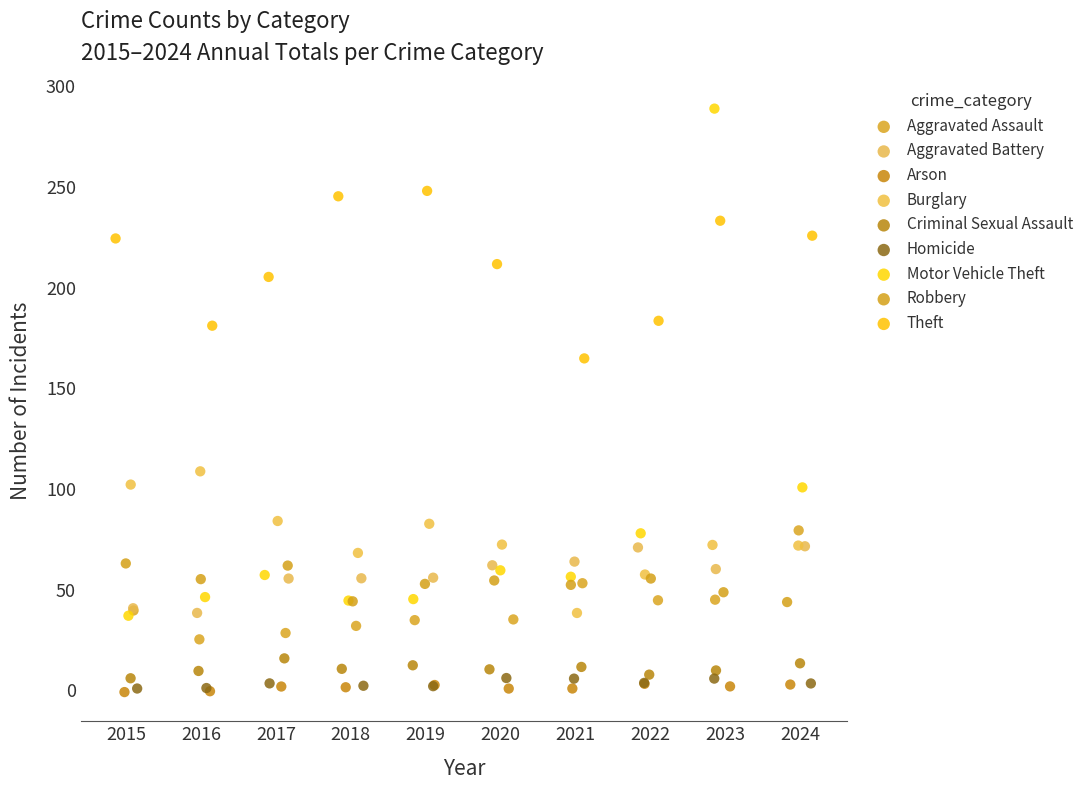

Which series has the widest spread of Y values?

Motor Vehicle Theft